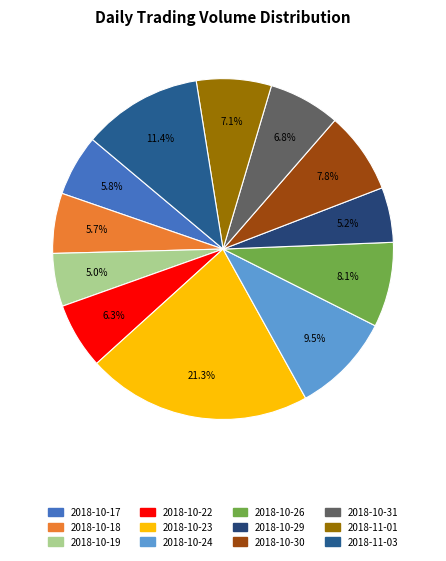

What is the largest slice in the pie chart?

2018-10-23